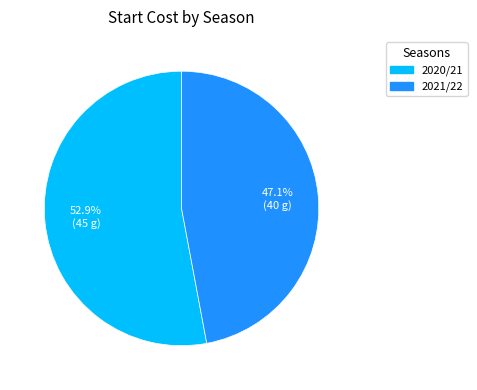

How many segments does this pie chart have?

2